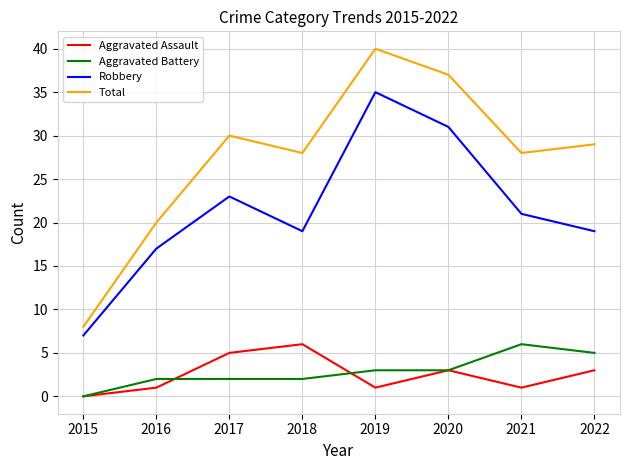

True or false: Total and Robbery cross at least once.

False